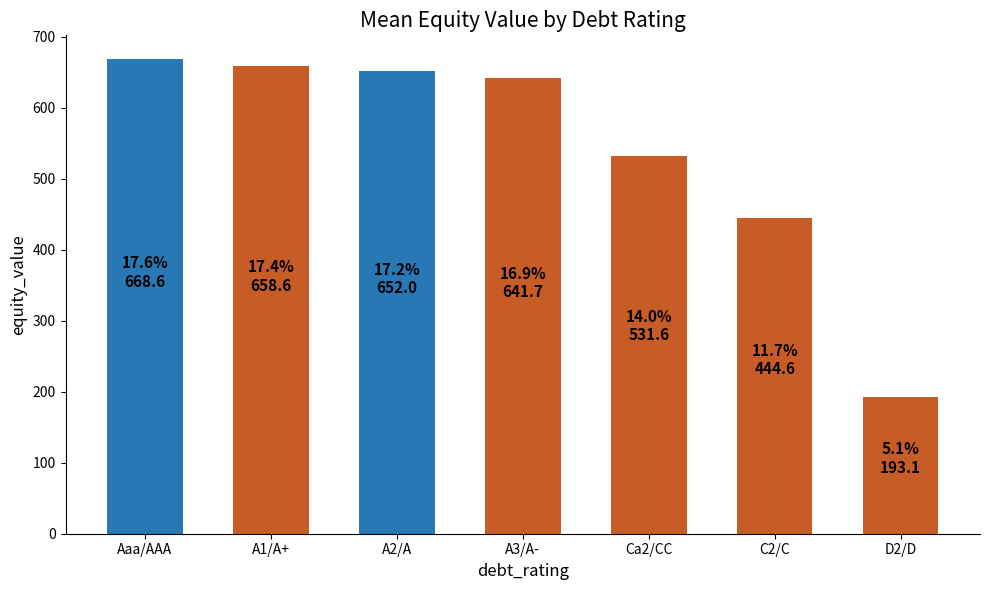

What is the value of the 6th bar from the left?

444.6